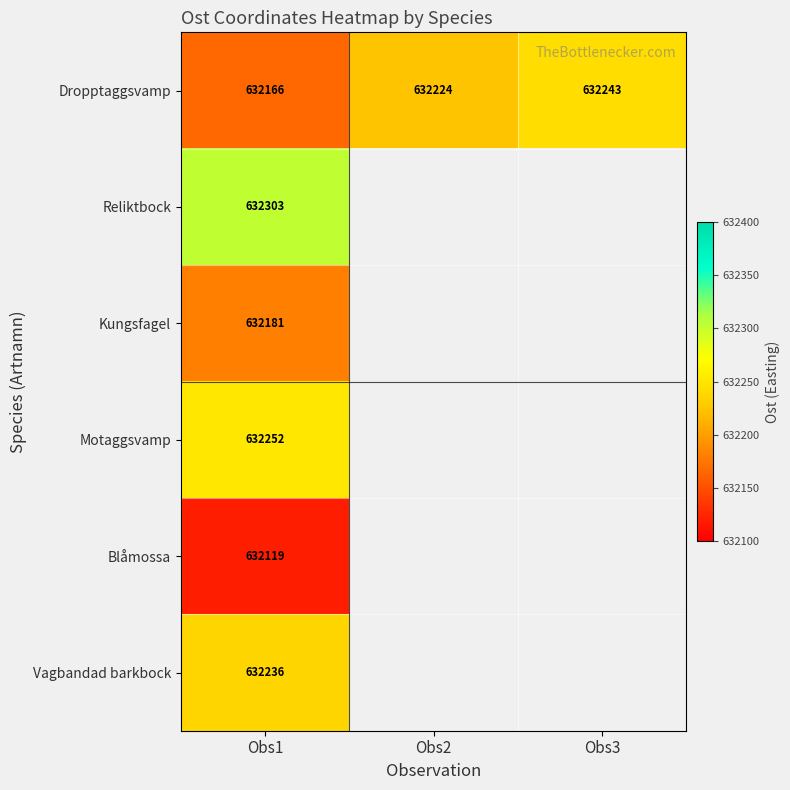

The Kungsfagel series shows 632181 at Obs1. True or false?

True